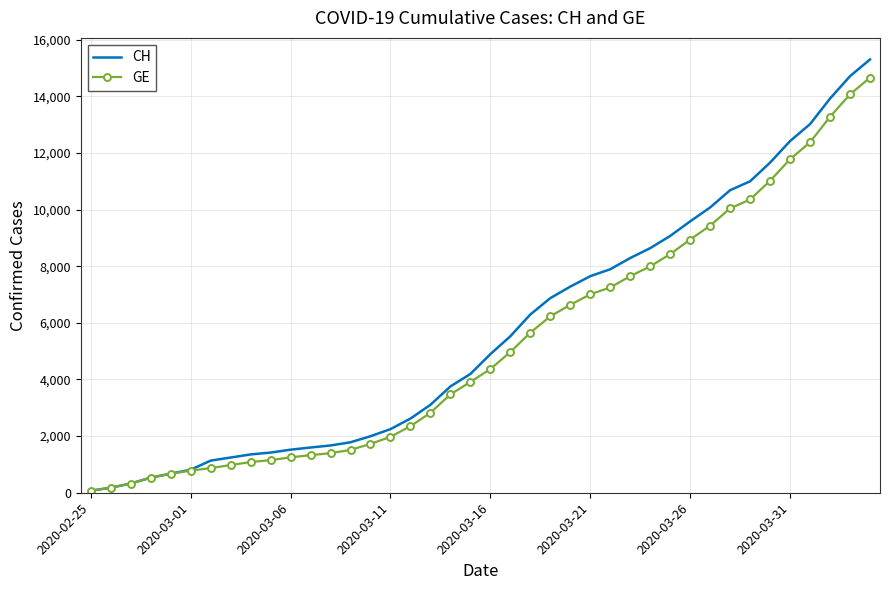

What is the highest value of the CH series?

15304